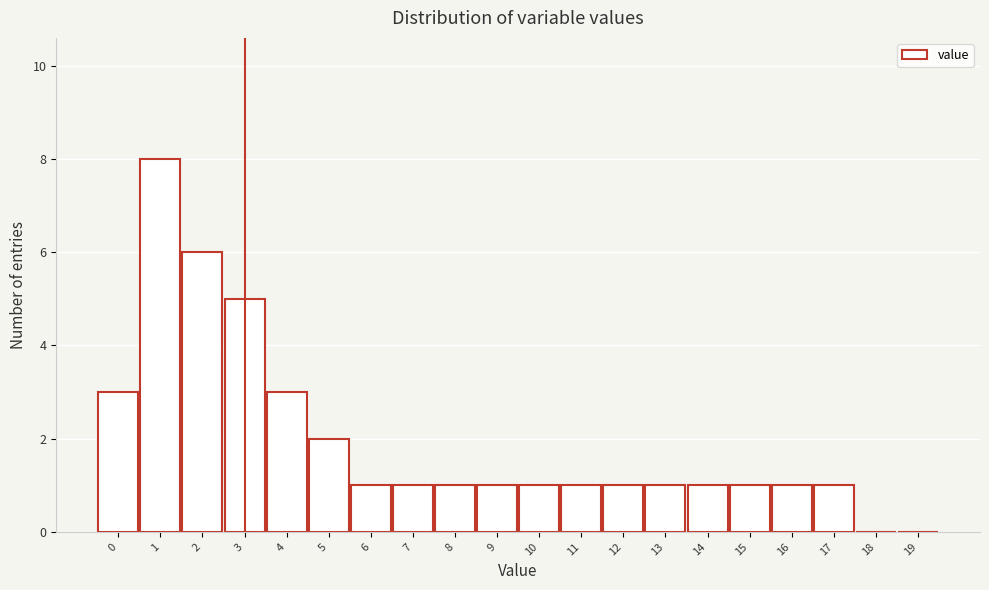

Which range on the x-axis has the tallest bar?

0.5 to 1.5